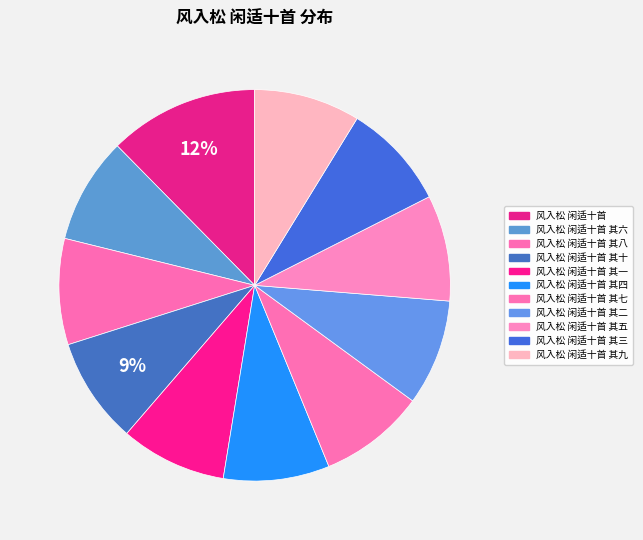

What percentage is the 风入松 闲适十首 其八 slice, to the nearest percent?

9%